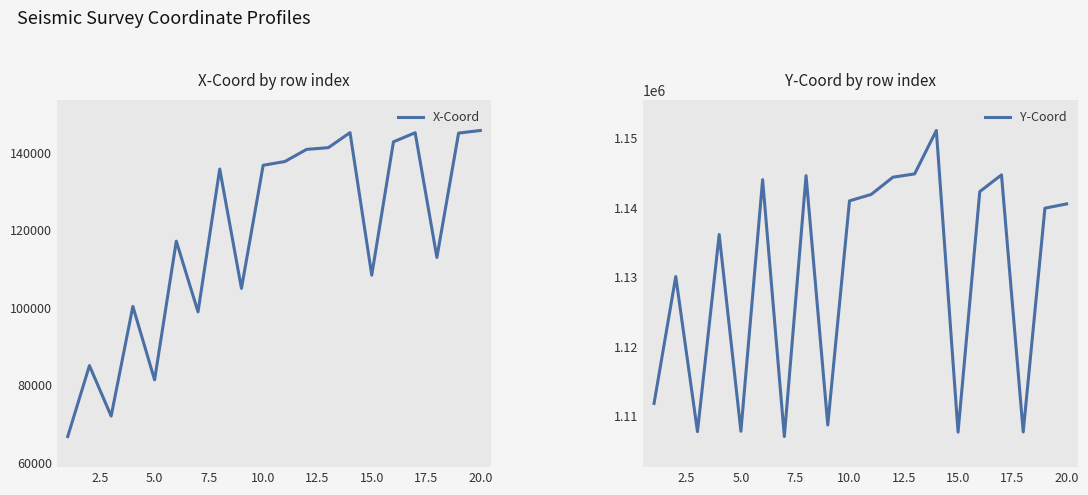

True or false: X-Coord and Y-Coord cross at least once.

False